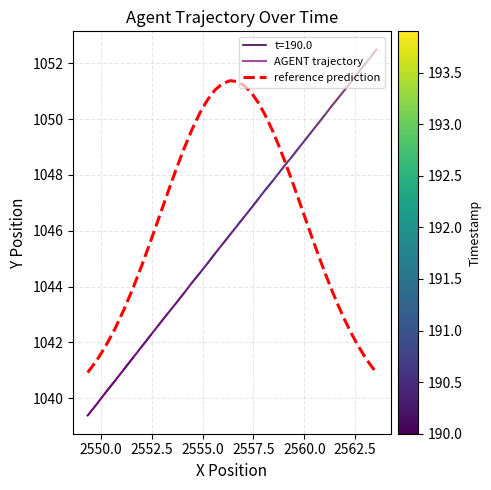

What is the maximum value for reference prediction?

1051.4